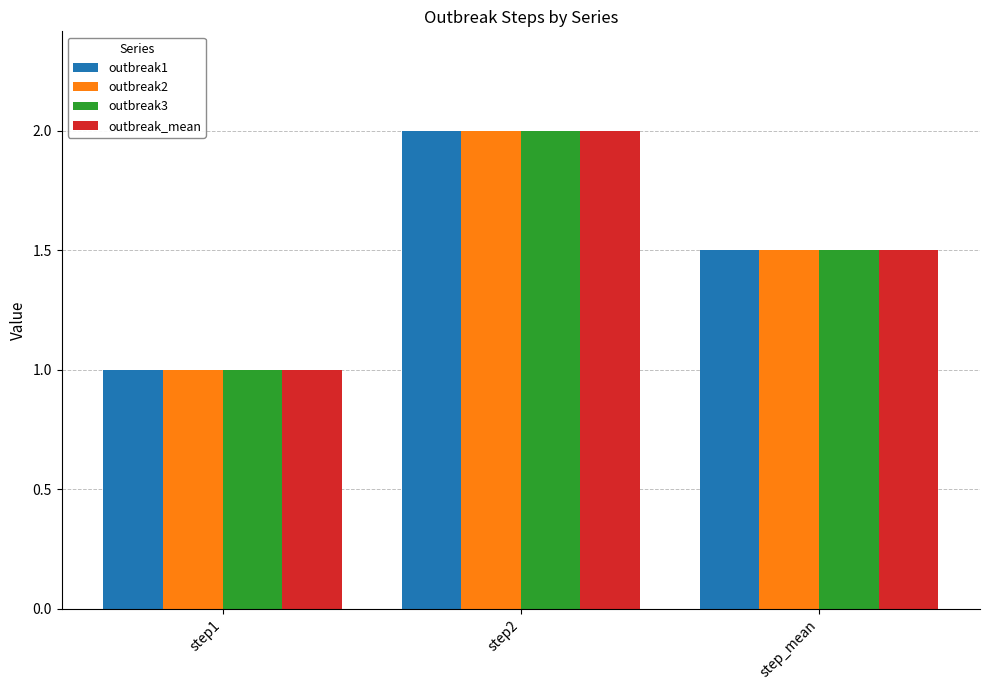

What is the difference between the outbreak2 values at step_mean and step1?

0.5